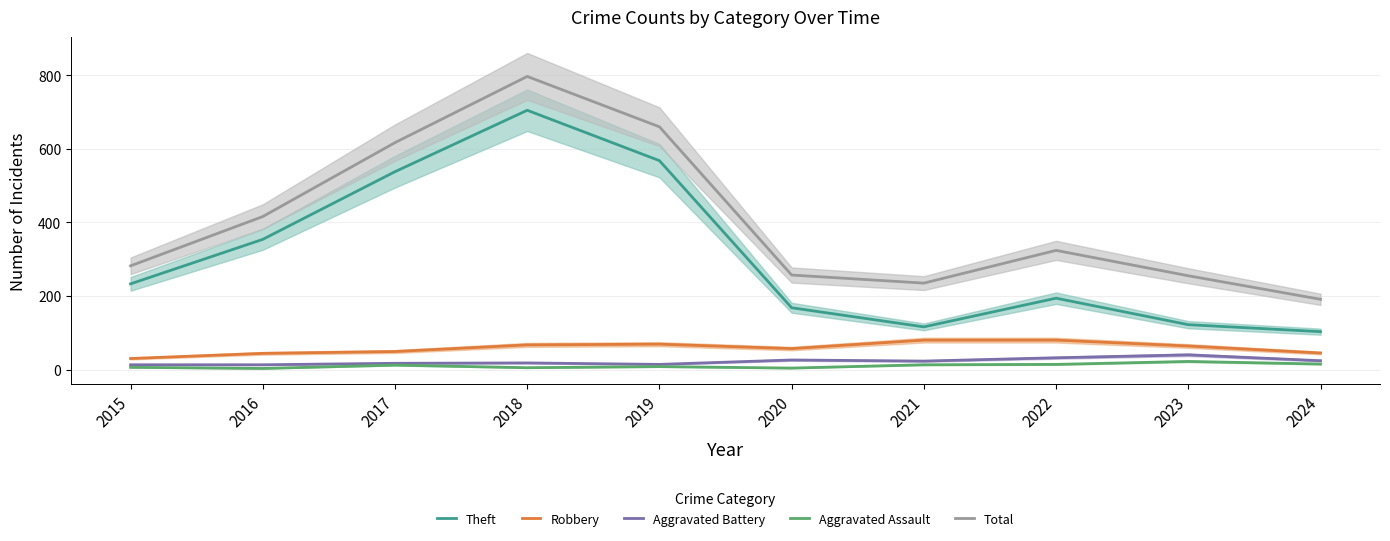

Reading right to left, transcribe all the data shown in this chart.

Theft: 2024=103	2023=122	2022=194	2021=116	2020=168	2019=568	2018=705	2017=538	2016=354	2015=233
Robbery: 2024=45	2023=64	2022=80	2021=80	2020=57	2019=69	2018=67	2017=49	2016=44	2015=30
Aggravated Battery: 2024=24	2023=40	2022=32	2021=23	2020=26	2019=14	2018=18	2017=17	2016=13	2015=13
Aggravated Assault: 2024=15	2023=22	2022=14	2021=13	2020=4	2019=8	2018=5	2017=12	2016=3	2015=6
Total: 2024=191	2023=255	2022=324	2021=235	2020=257	2019=660	2018=797	2017=617	2016=416	2015=282